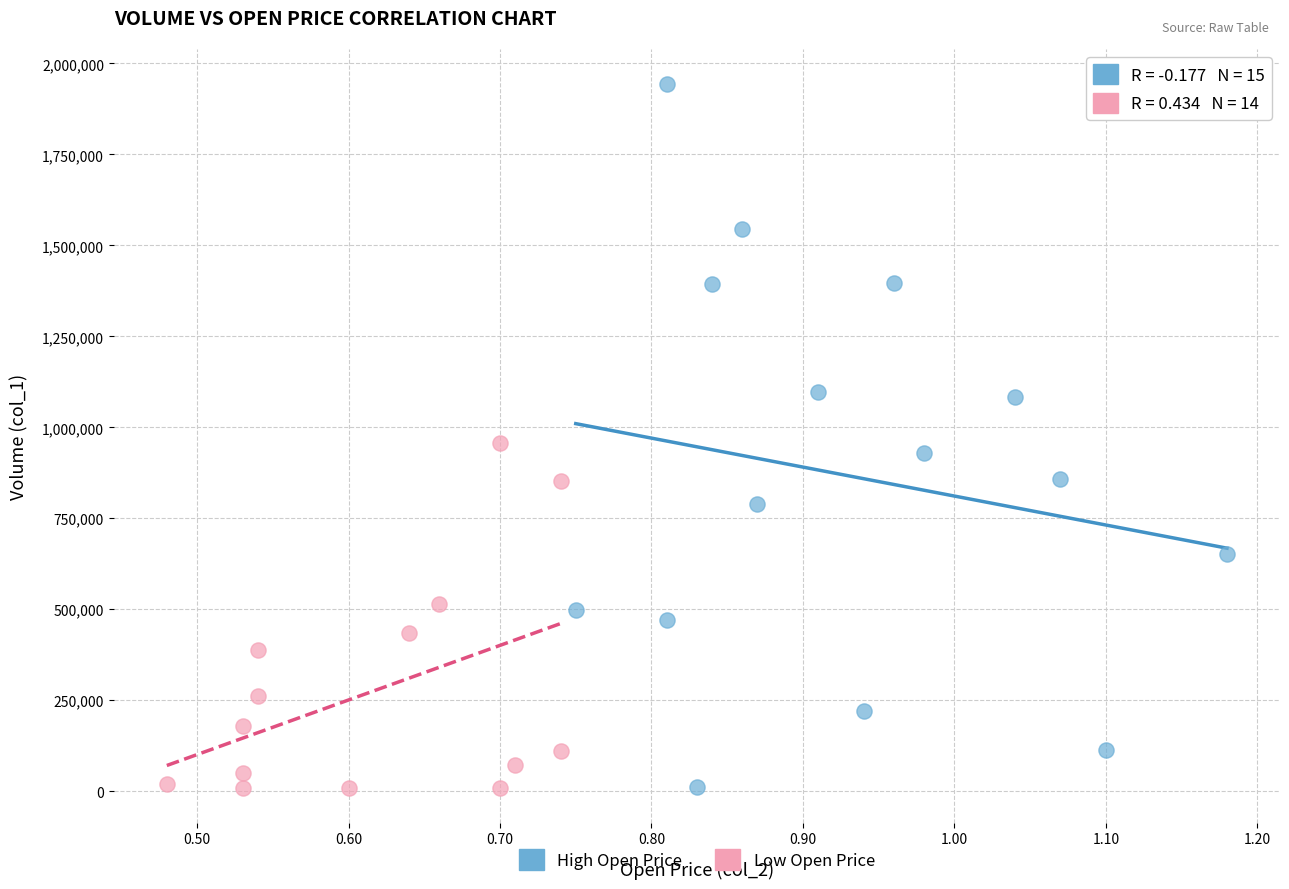

Which series contains the highest Y value?

High Open Price